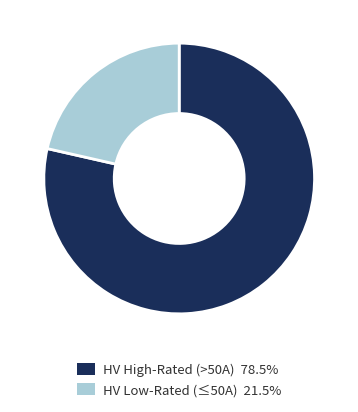

Count the number of slices in the pie.

2